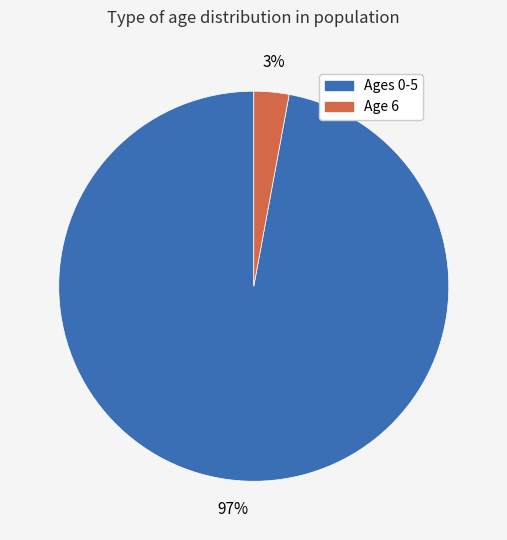

How many slices are in this pie chart?

2